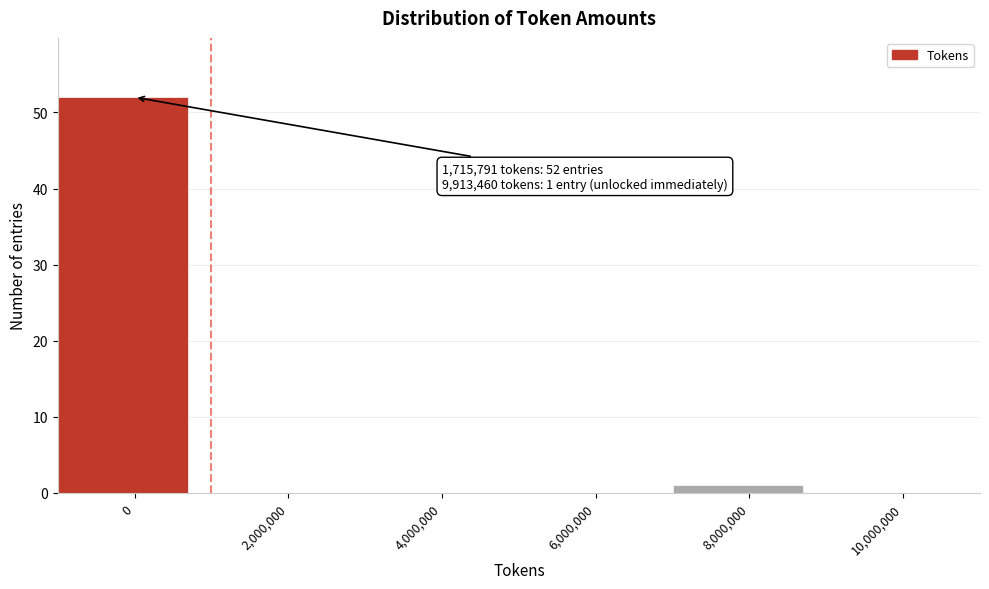

Reading left to right, what are all the values shown in this chart?

0=52	2,000,000=0	4,000,000=0	6,000,000=0	8,000,000=1	10,000,000=0